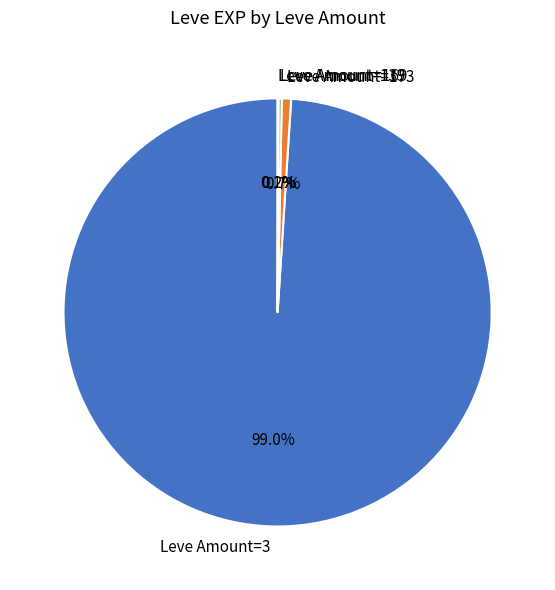

What portion of the pie excludes Leve Amount=3?

1.0%